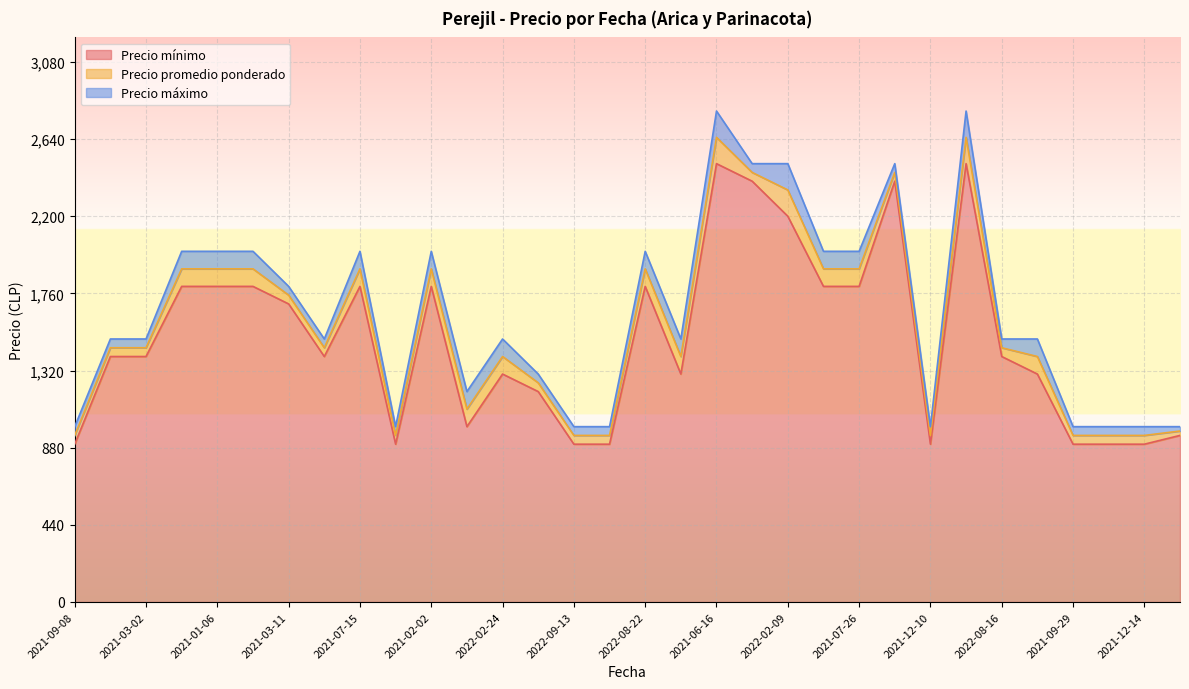

What are all the series names shown in the legend?

Precio mínimo, Precio promedio ponderado, Precio máximo